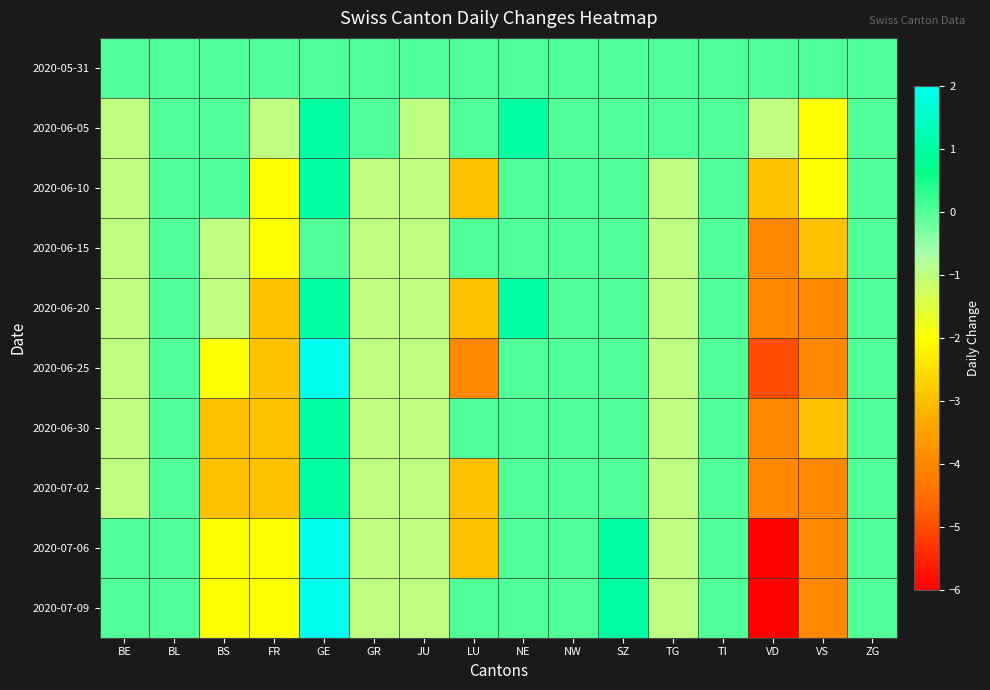

At which category is the sum across all series the highest?

GE